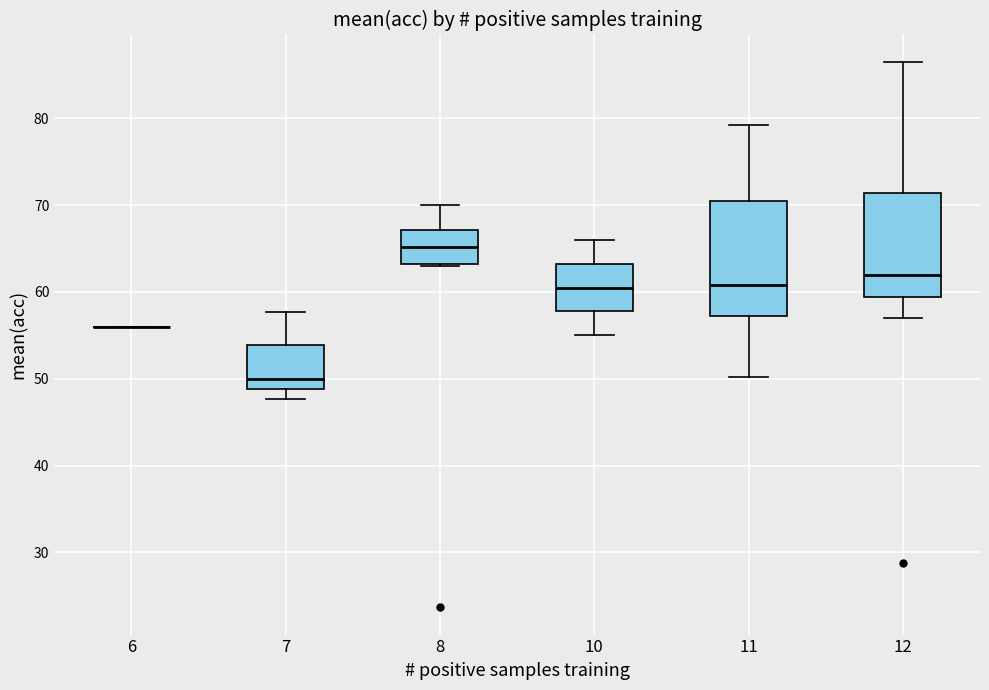

Reading left to right, read every box against the y-axis: the position of its median line, the range the box covers, and the ends of its whiskers. The values are not printed on the chart, so give them approximately, as read against the axis.

6: box collapsed to a line at 56, whiskers 56 to 56
7: median 50, box 49 to 54, whiskers 48 to 58
8: median 65, box 63 to 67, whiskers 63 to 70
10: median 61, box 58 to 63, whiskers 55 to 66
11: median 61, box 57 to 71, whiskers 50 to 79
12: median 62, box 59 to 71, whiskers 57 to 87